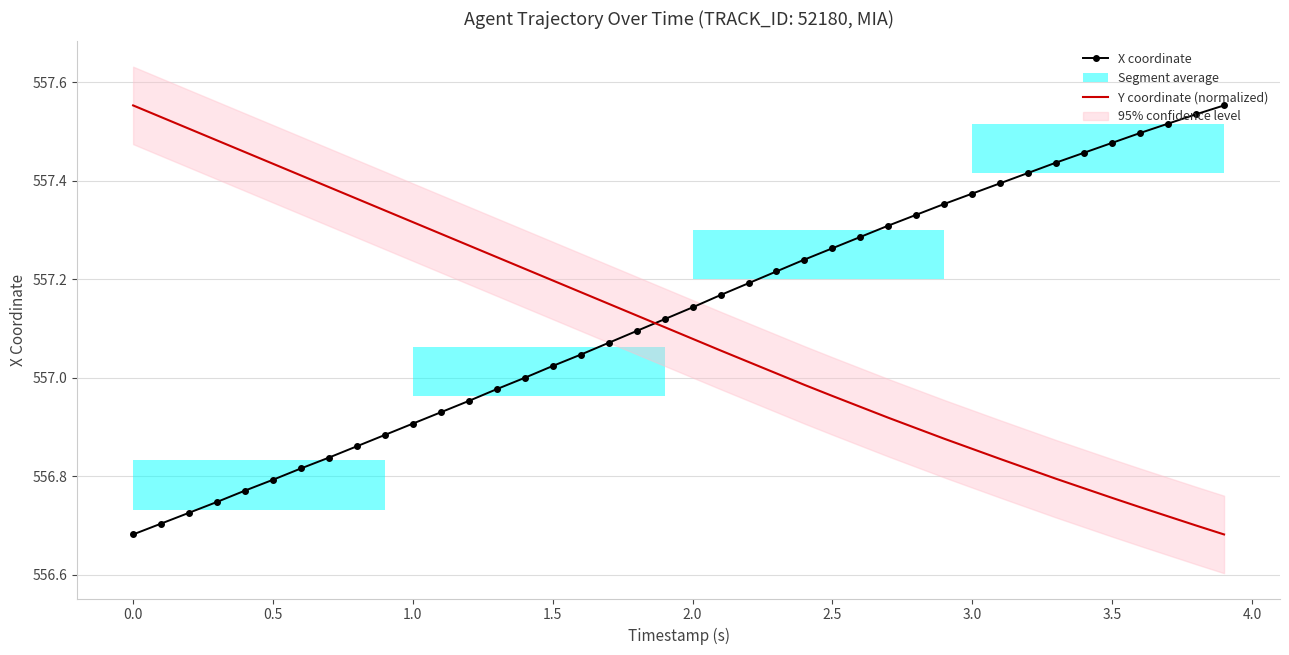

After their last crossing, which series has the higher values: Y coordinate (normalized) or X coordinate?

X coordinate